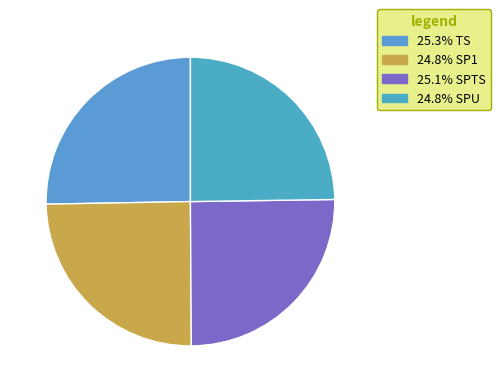

What is the smallest slice in the pie chart?

SPU